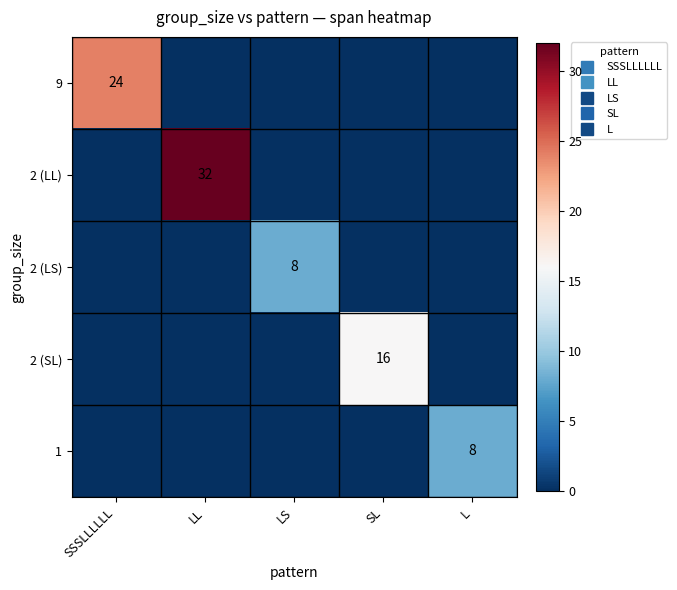

The value of 2 (LL) at LS is 0. True or false?

True